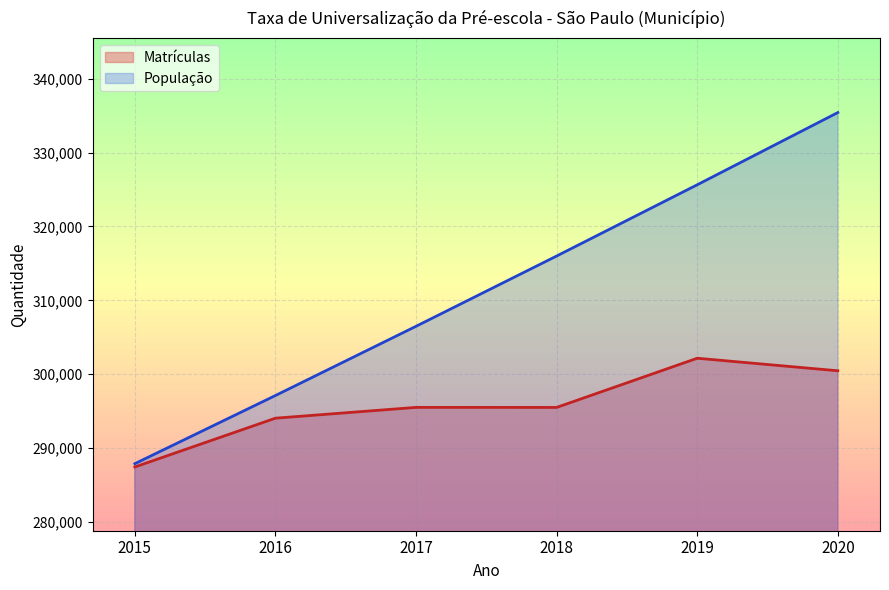

At 2016, list the series in order from largest to smallest.

População, Matrículas